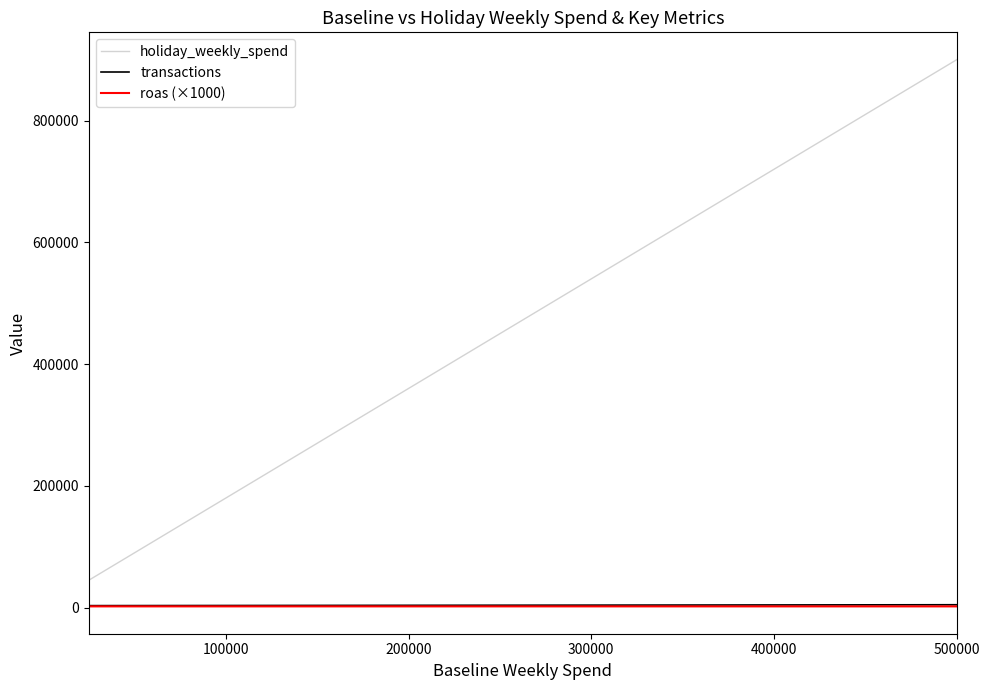

Which series has the largest range (max minus min)?

holiday_weekly_spend